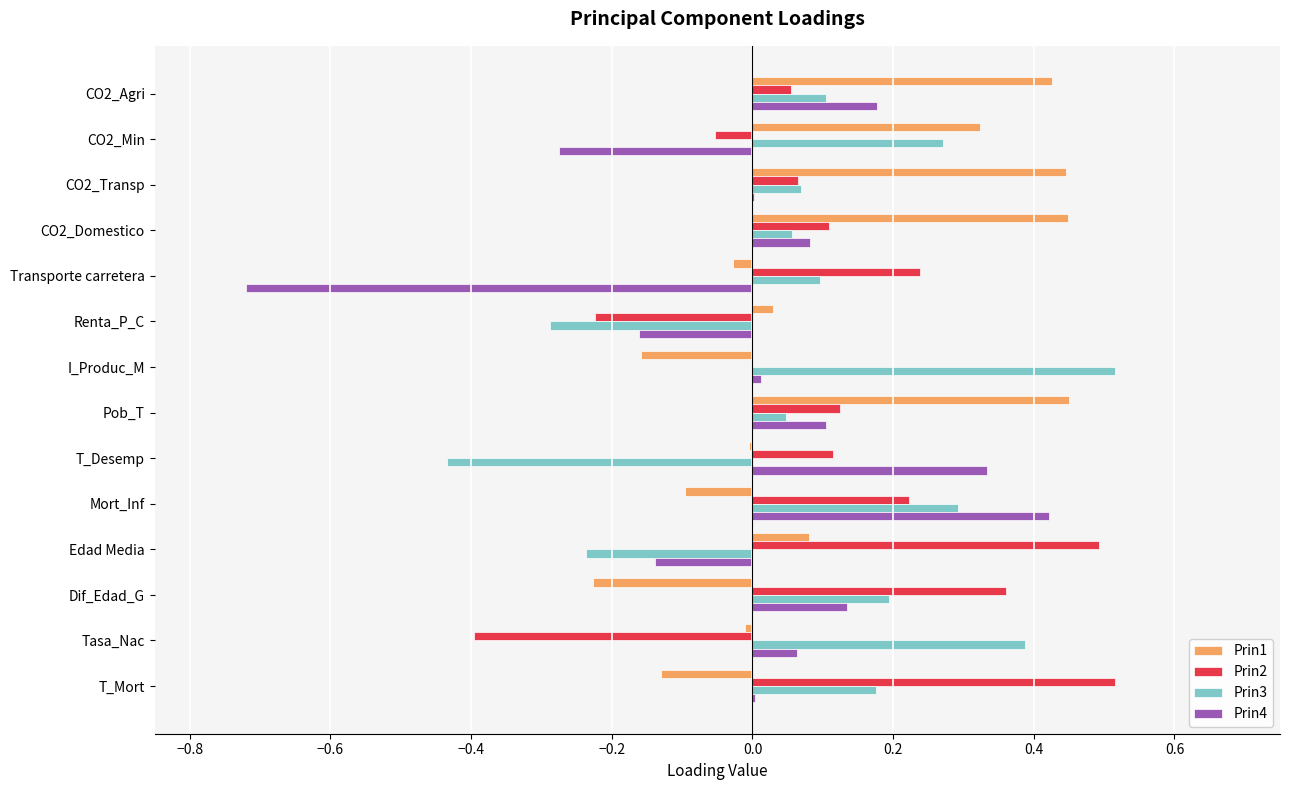

Is the value of Prin1 at CO2_Transp greater than the value of Prin3 at Dif_Edad_G?

Yes